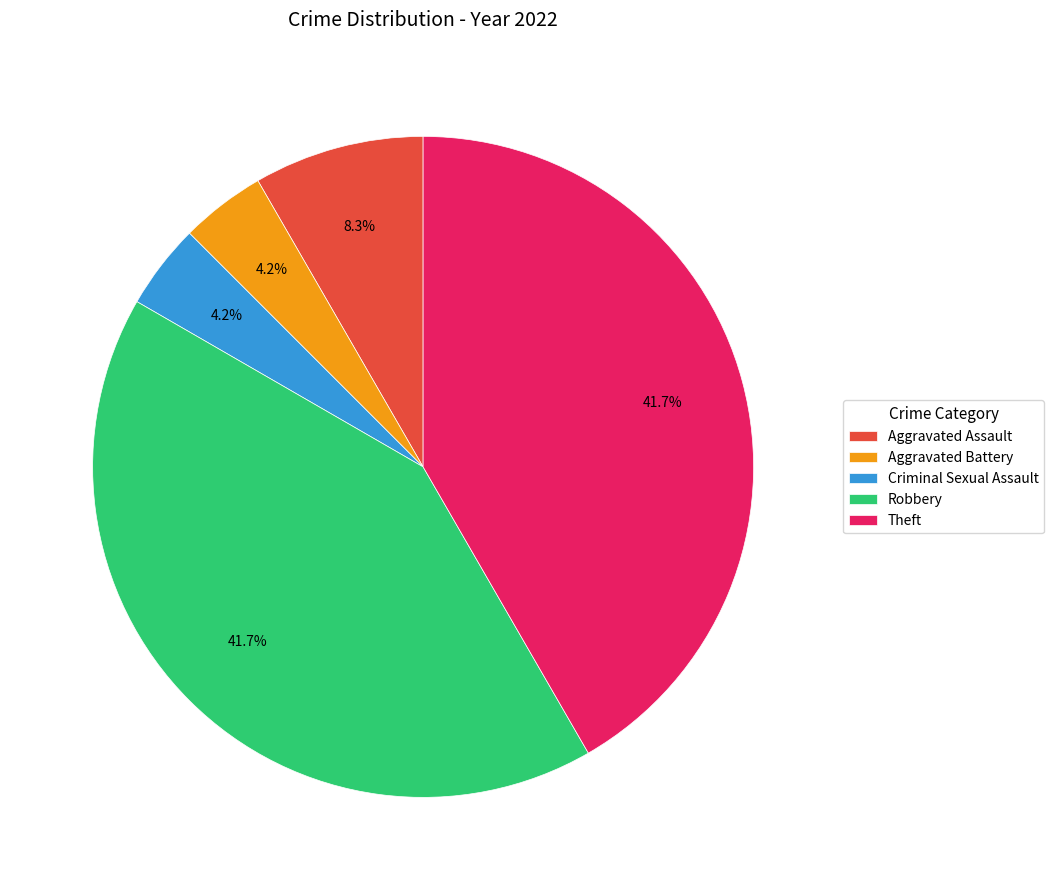

Is it true that Aggravated Battery is 4% of the pie?

True